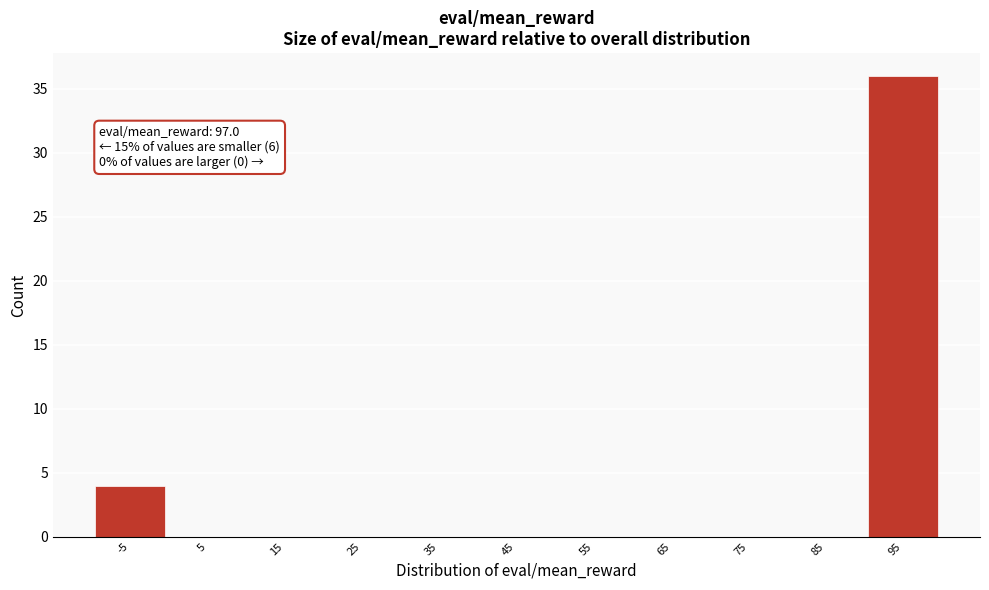

Reading left to right, list all the values displayed in this chart.

-5=4	5=0	15=0	25=0	35=0	45=0	55=0	65=0	75=0	85=0	95=36